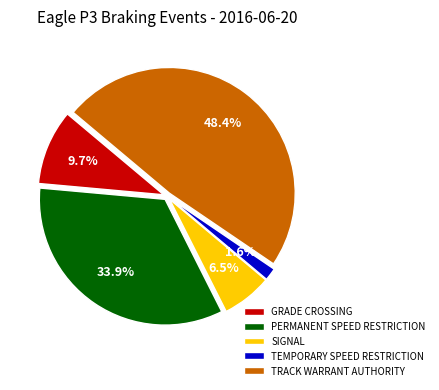

Which has a higher value, GRADE CROSSING or SIGNAL?

GRADE CROSSING